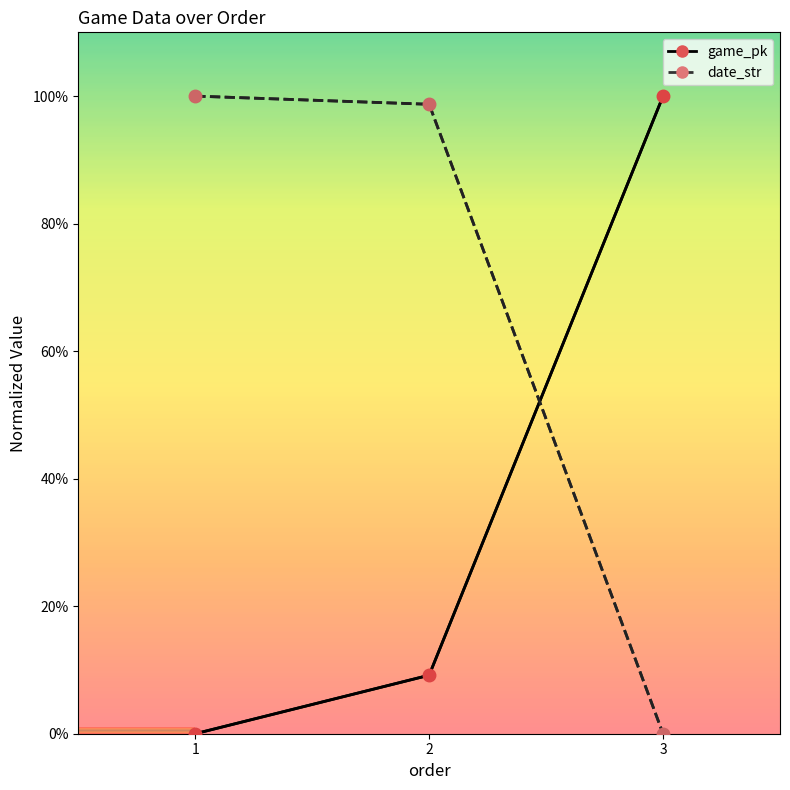

Reading right to left, list all the values displayed in this chart.

game_pk: 100.0	9.2	0.0
date_str: 0.0	98.7	100.0